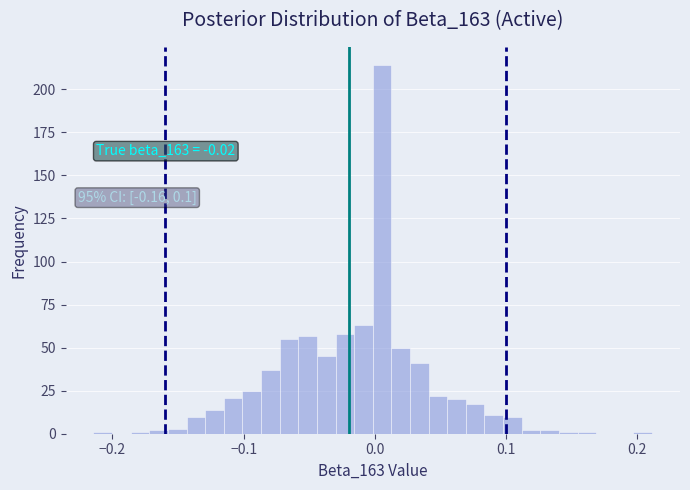

Read against the x-axis, roughly where is the centre of the tallest bar?

0.01